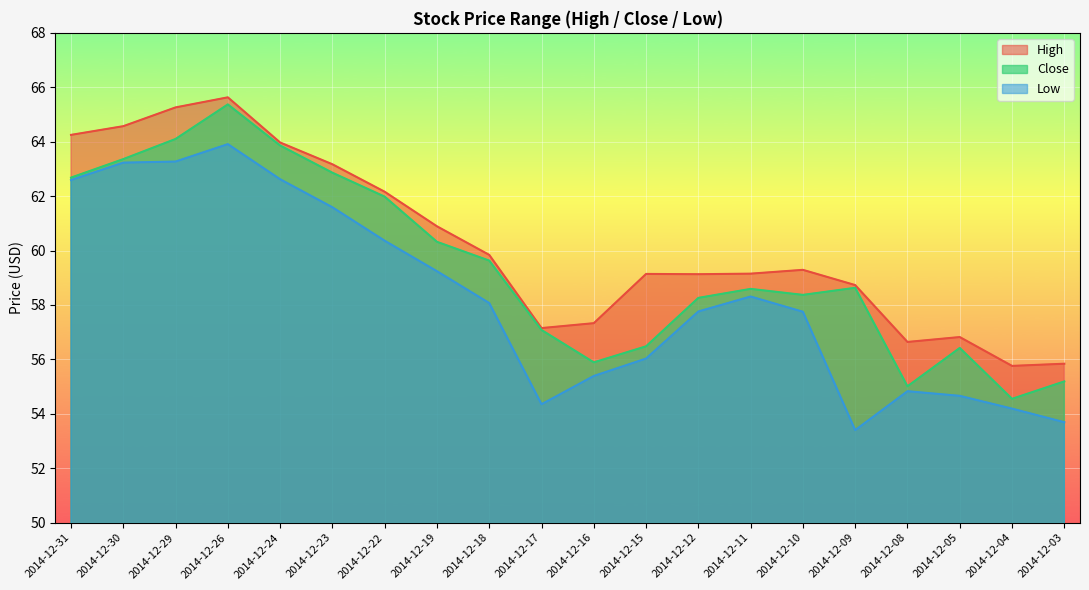

True or false: Low and High intersect in this chart.

False